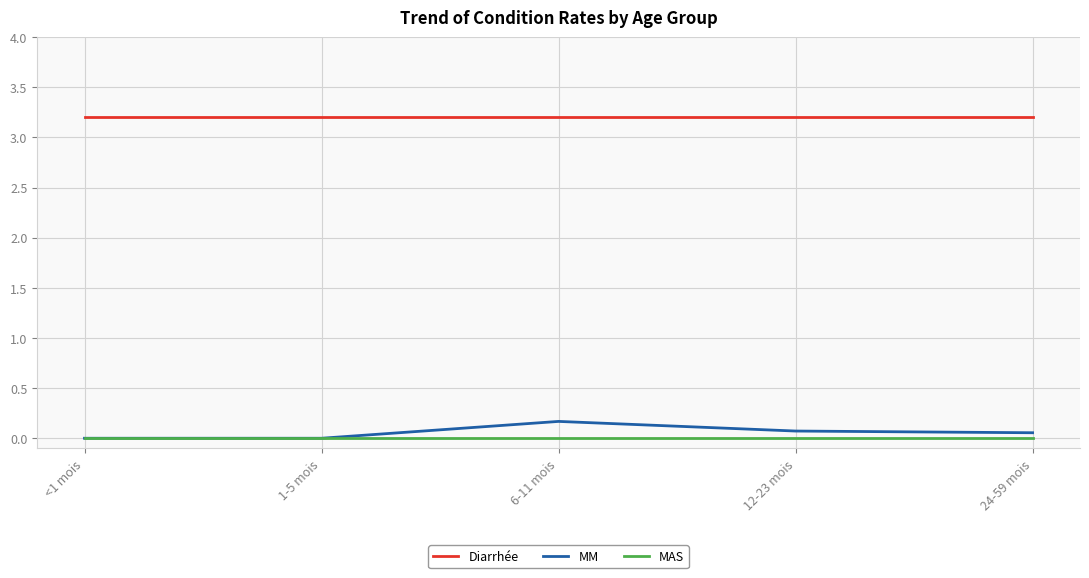

What is the spread (max minus min) of values at 6-11 mois?

3.2